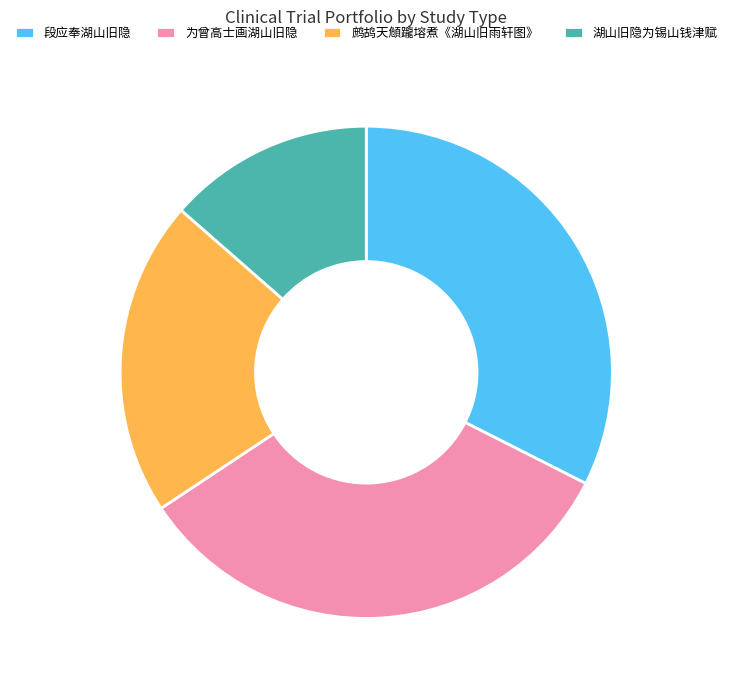

Is the sum of 湖山旧隐为锡山钱津赋 and 段应奉湖山旧隐 greater than half?

No